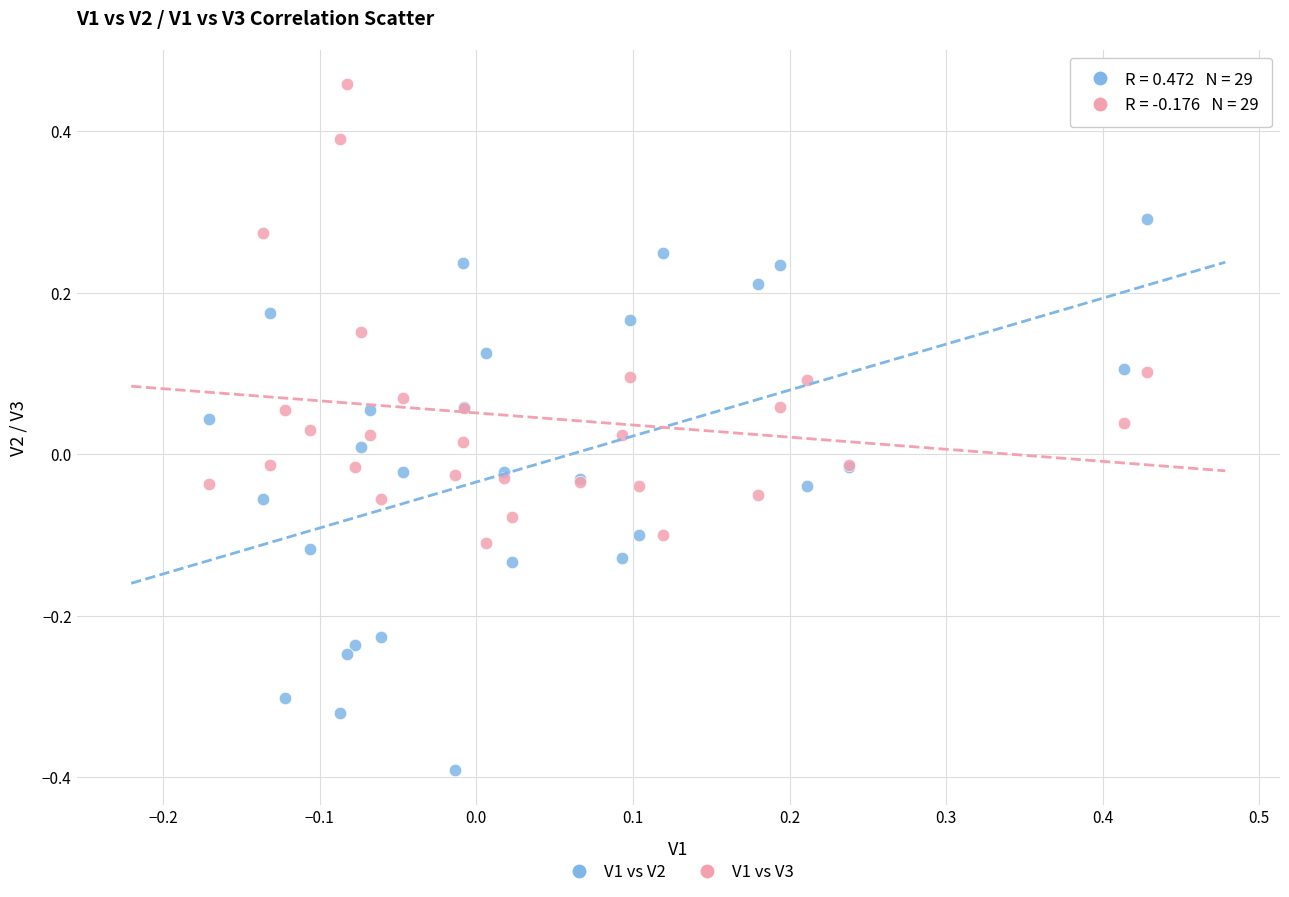

Which series has the largest Y range (max minus min)?

V1 vs V2